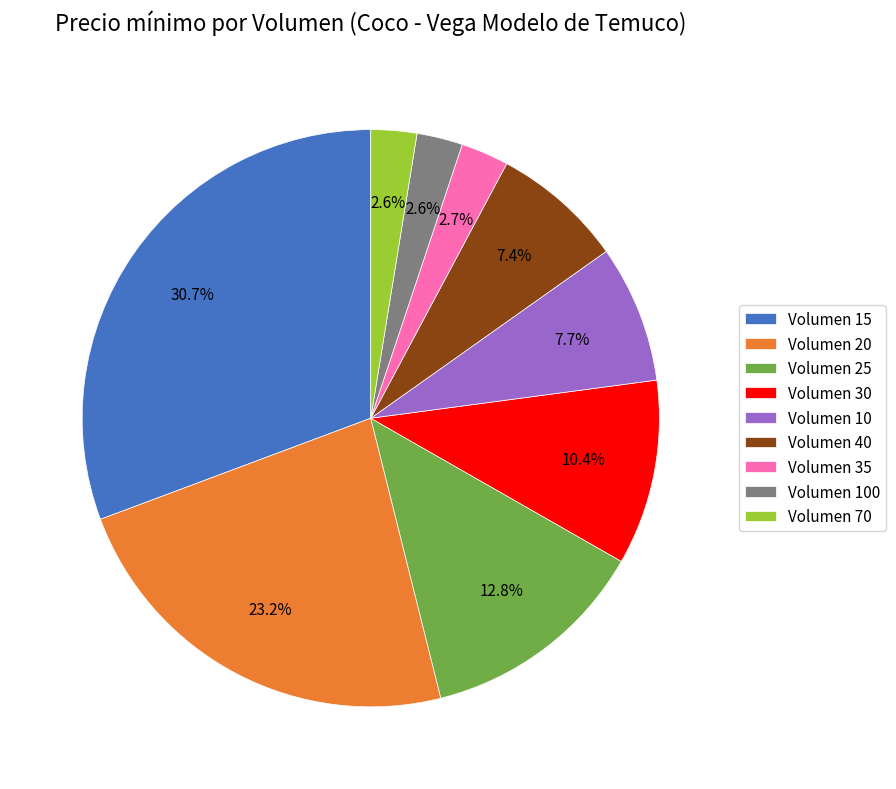

Which slice is the largest?

Volumen 15